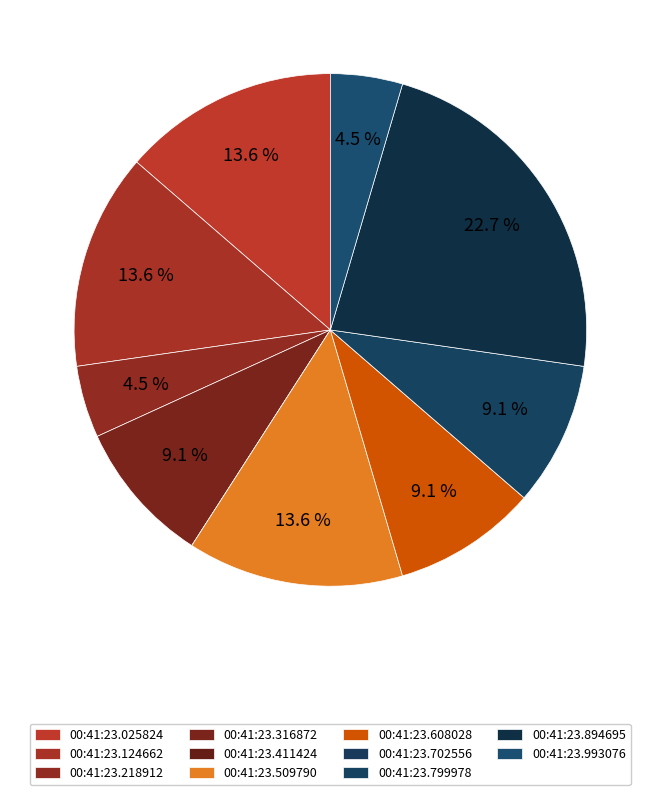

To the nearest percent, what percentage of the pie is 00:41:23.025824?

14%